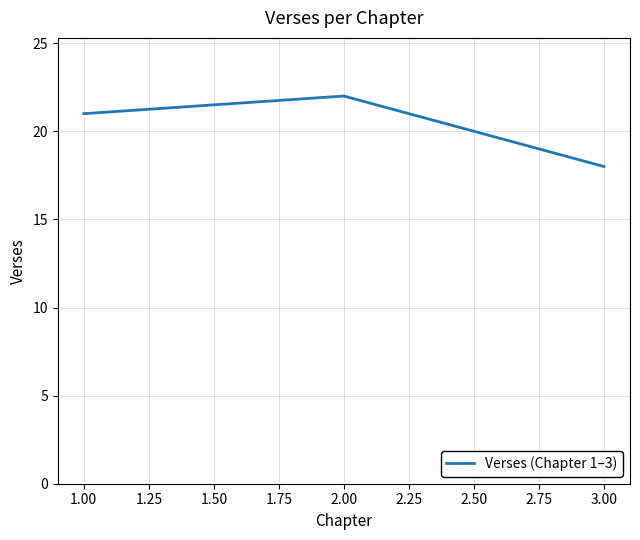

What is the change in value from 2.00 to 3.00?

-4